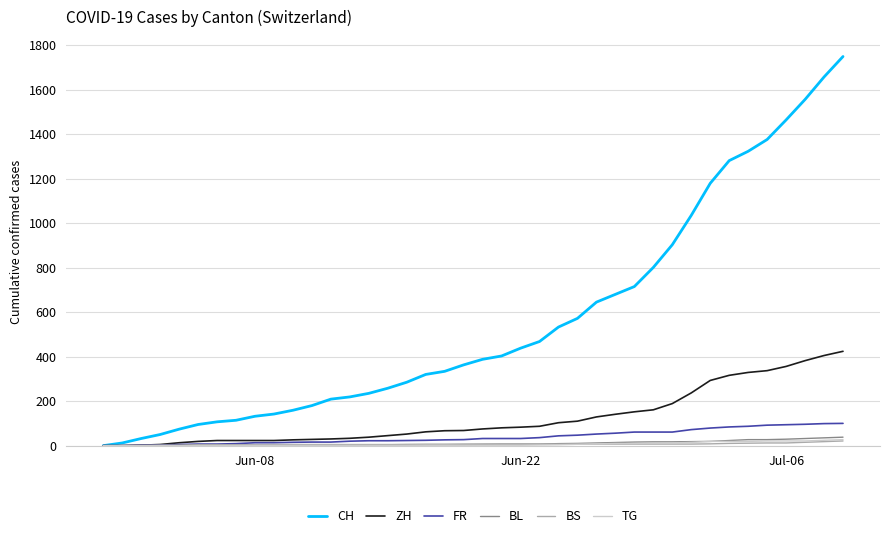

Which series has the largest range (max minus min)?

CH